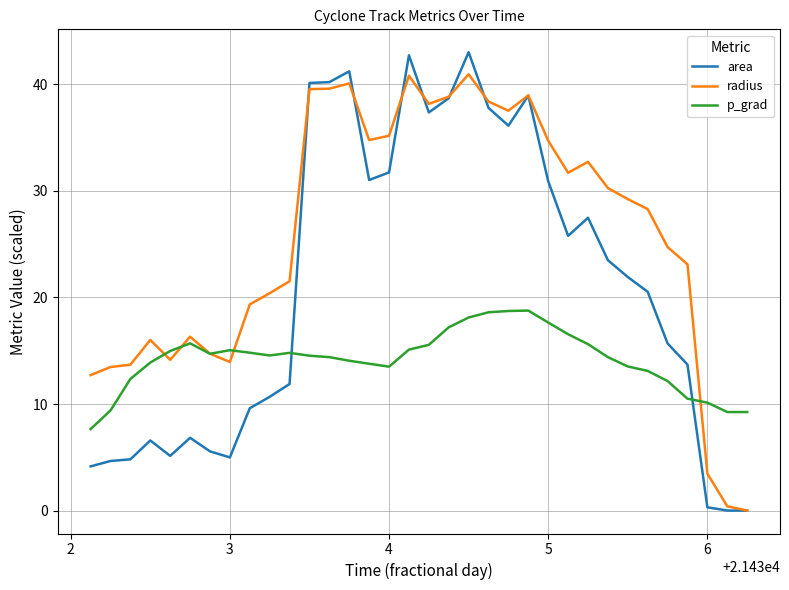

How many categories are shown in the chart?

34